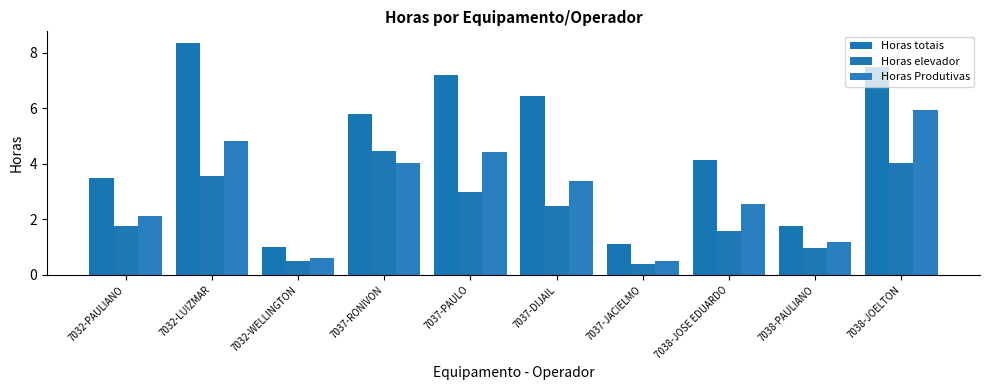

Is it true that Horas totais equals 0.2 at 7032-WELLINGTON?

False